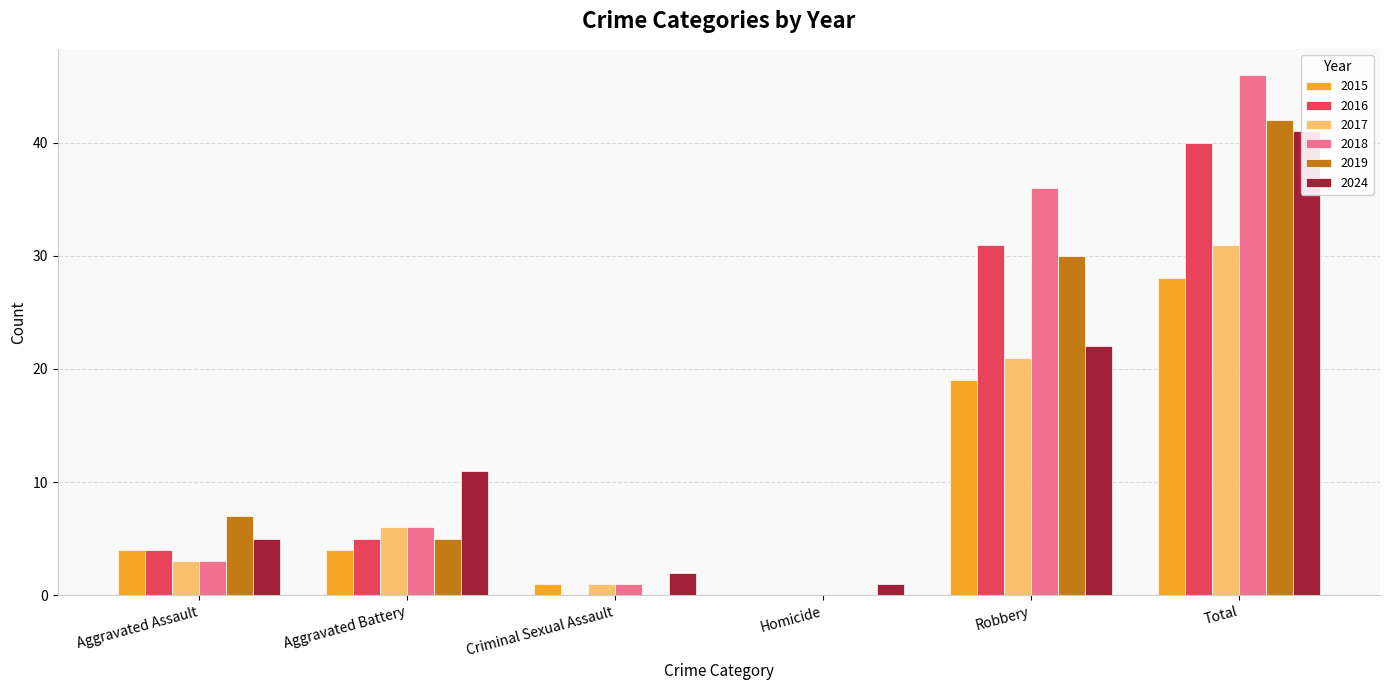

Between Robbery and Total, which series saw the biggest shift?

2024